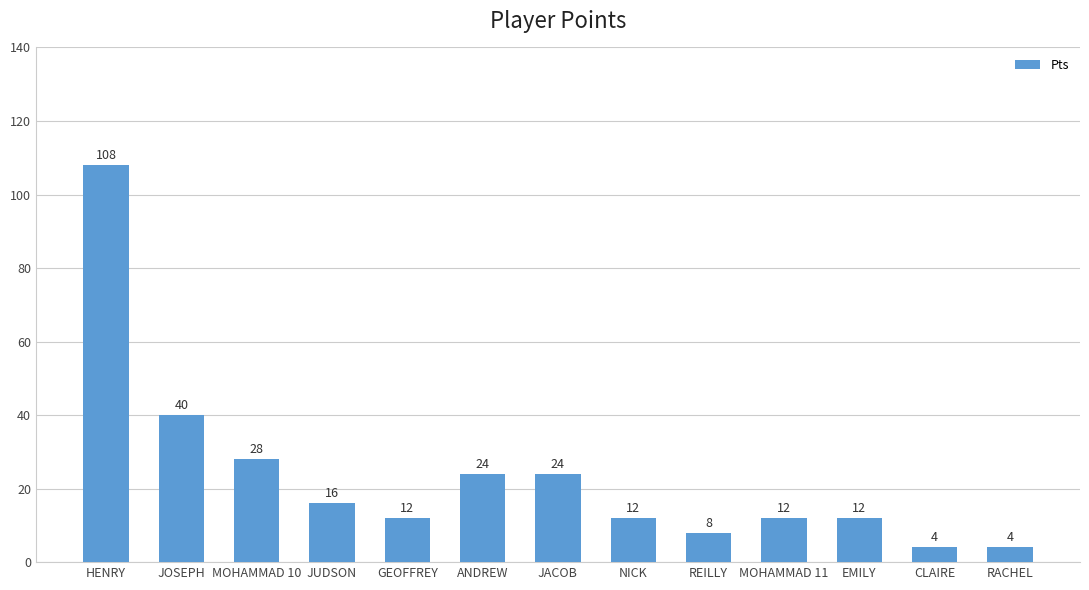

What is the value of the 3rd bar from the left?

28